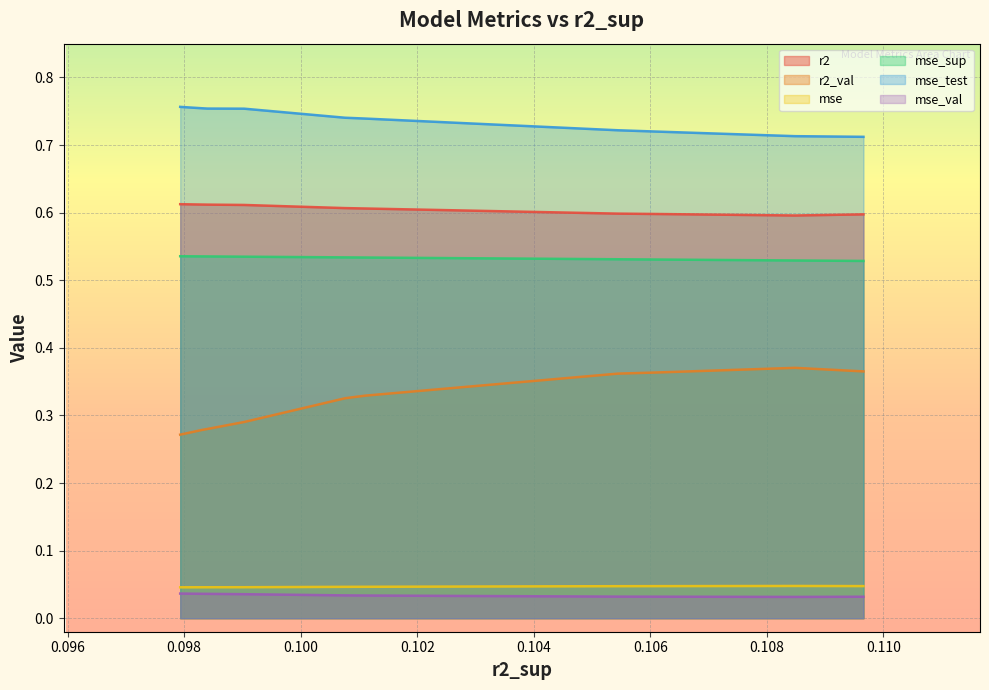

True or false: r2_val and mse cross at least once.

False